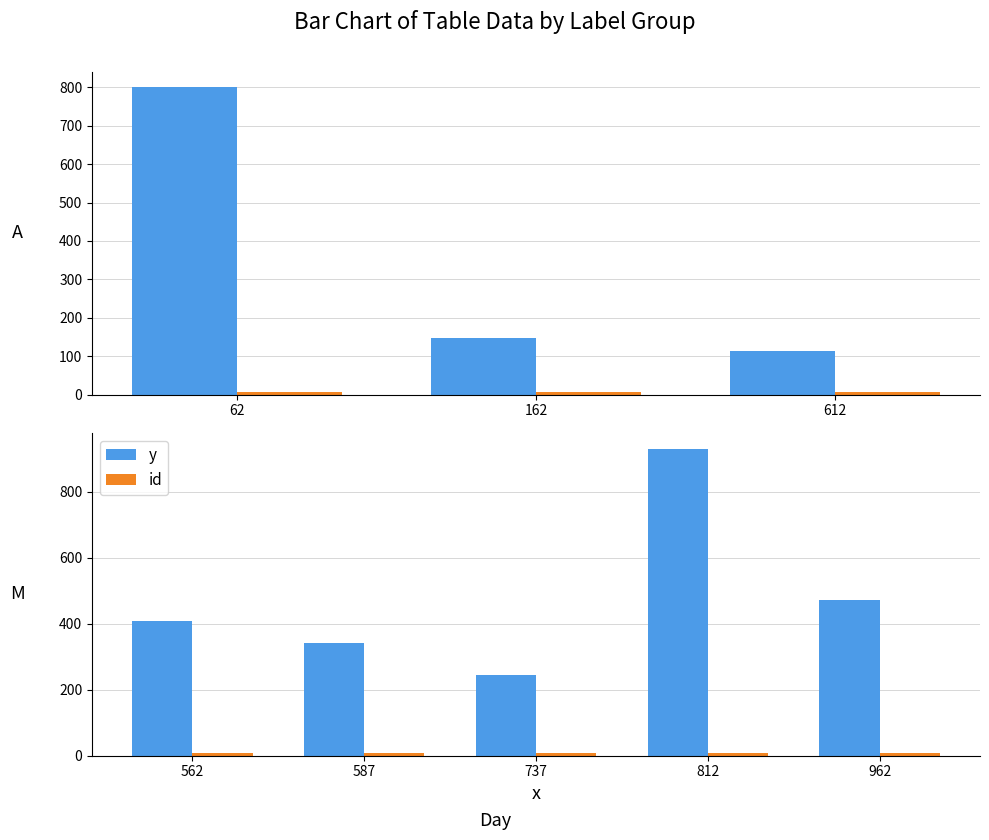

List the series in order of their peak value, lowest first.

id, y